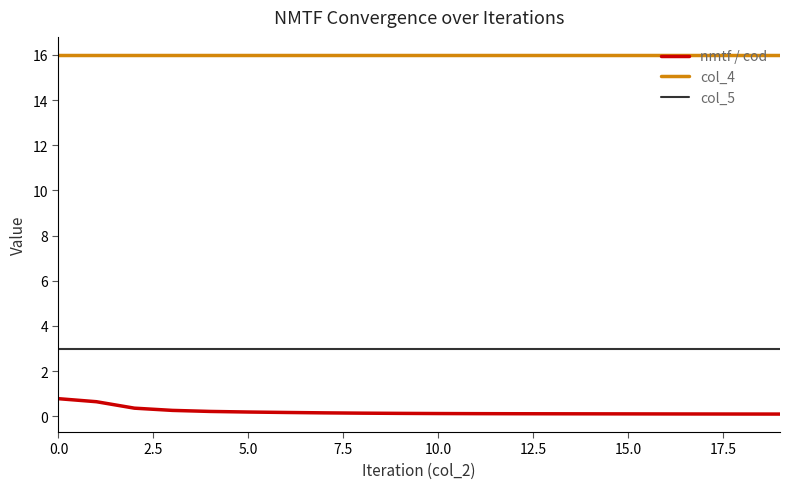

Which series has the largest total across all categories?

col_4